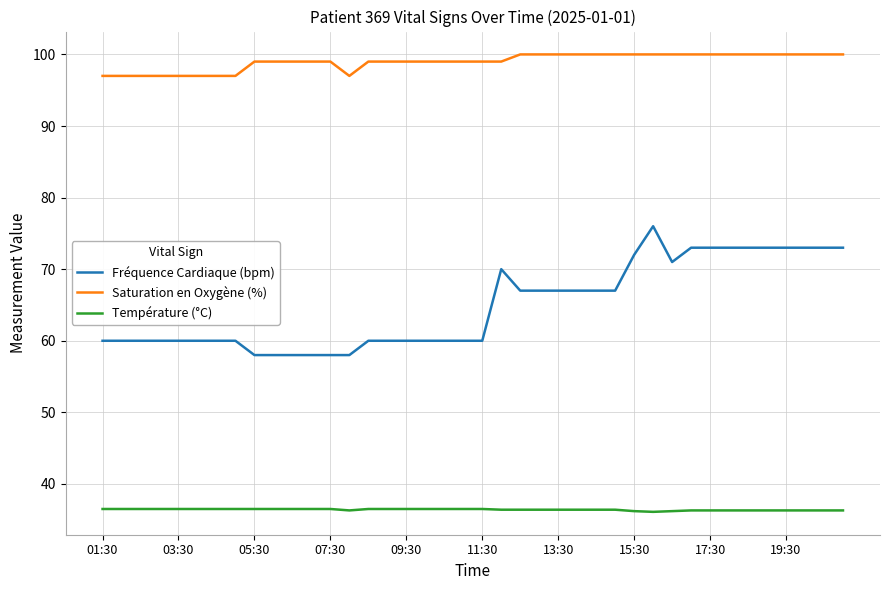

Which series has the widest spread of values?

Fréquence Cardiaque (bpm)